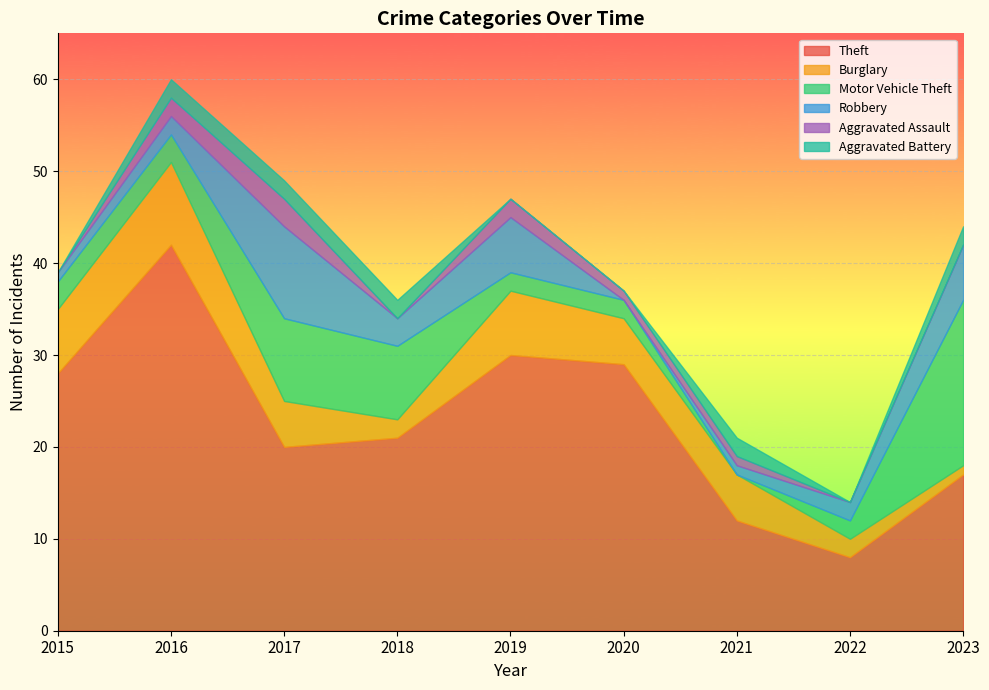

How many data points does each series have?

9